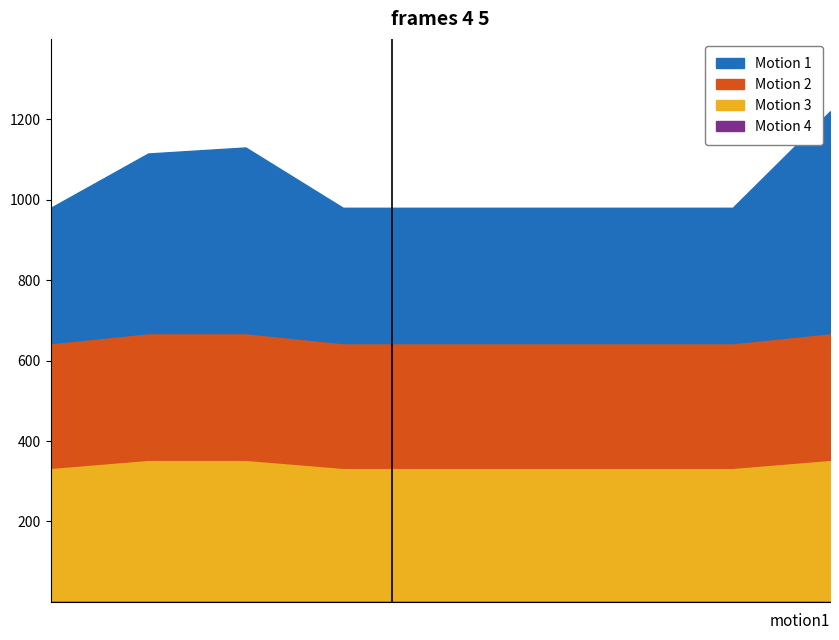

True or false: Min and Base Min intersect in this chart.

False